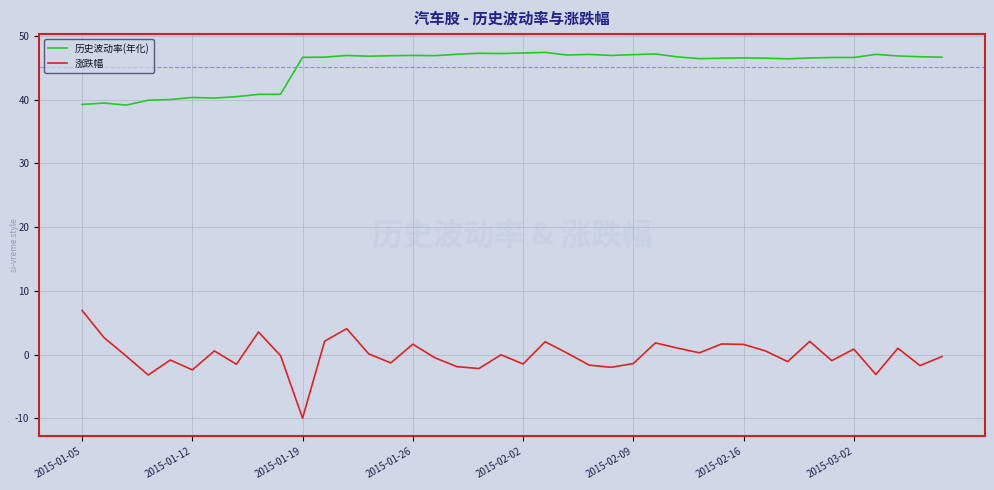

In 历史波动率(年化), how many points are higher than both neighbors (excluding endpoints)?

11